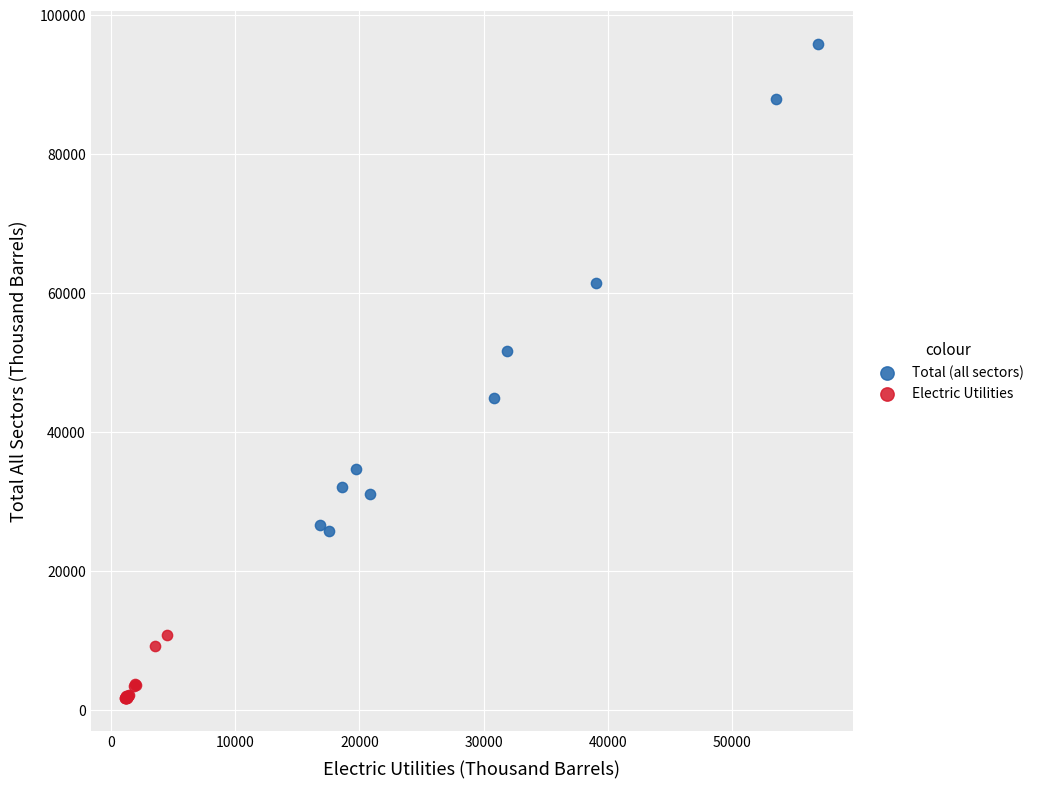

Which series contains the lowest Y value?

Electric Utilities